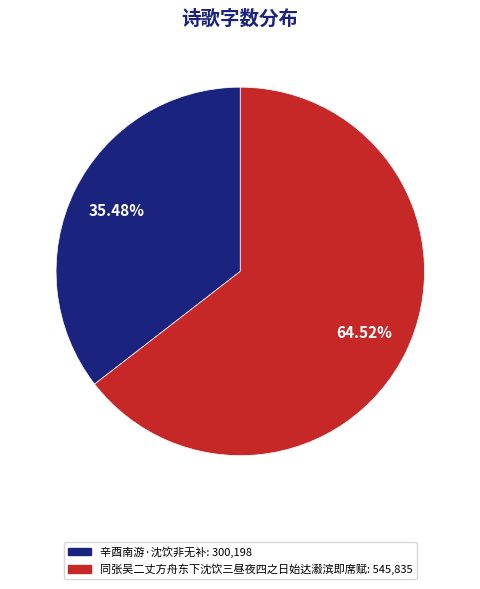

Which category accounts for the majority?

同张吴二丈方舟东下沈饮三昼夜四之日始达瀫滨即席赋